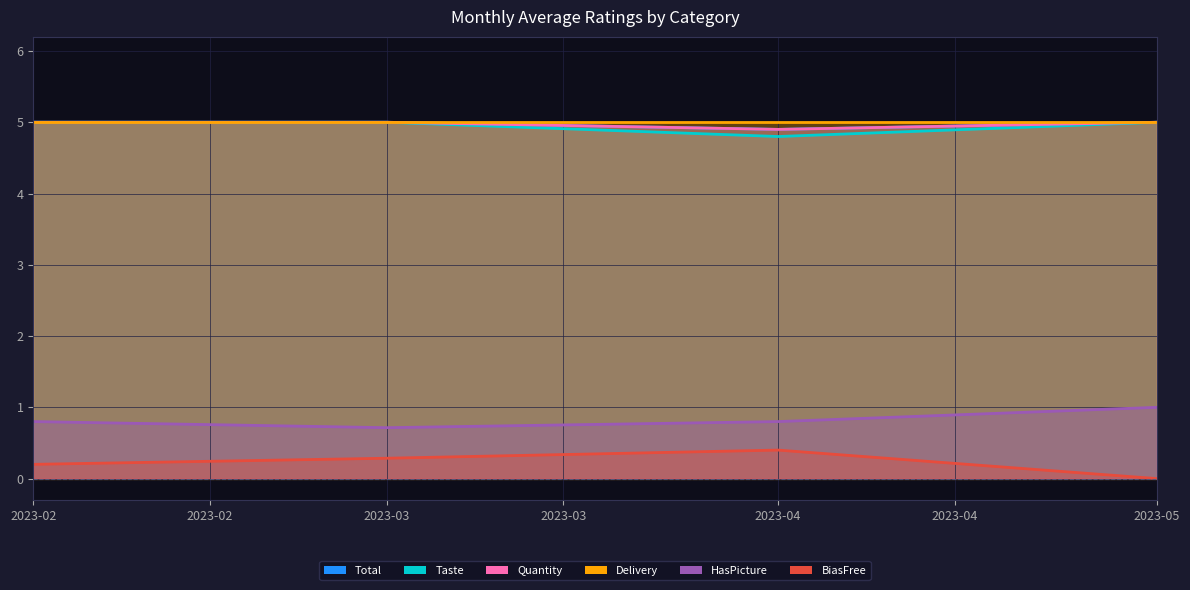

The BiasFree series shows 0.3 at 2. True or false?

True